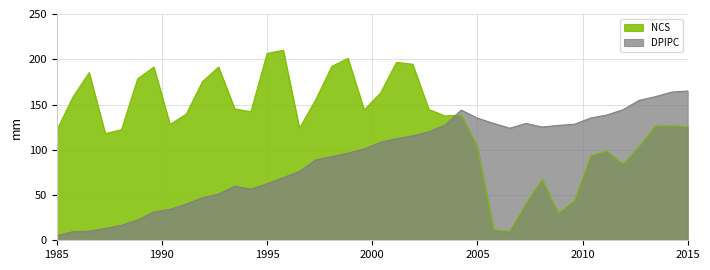

What is the highest value of the NCS series?

210.0